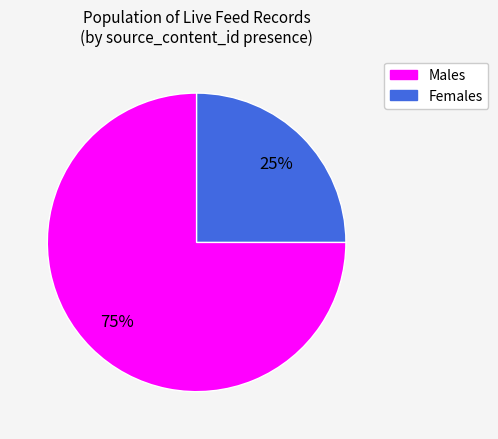

To the nearest percent, what is the average slice percentage?

50%